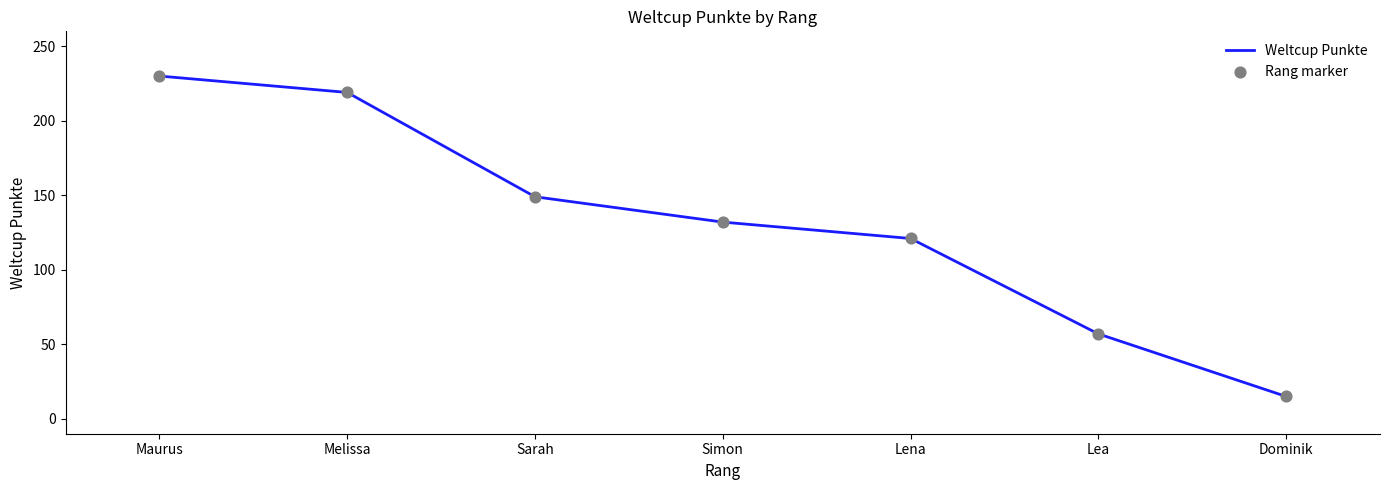

What is the change in value from Simon to Lea?

-75